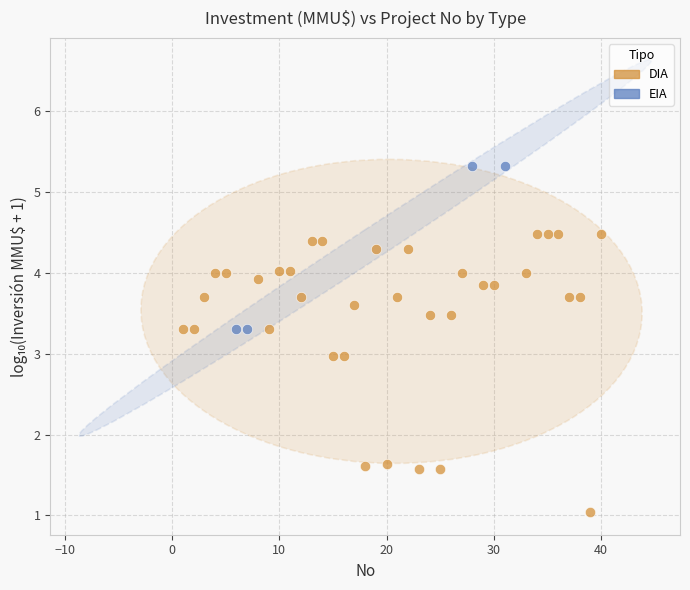

Which series has the largest Y range (max minus min)?

DIA